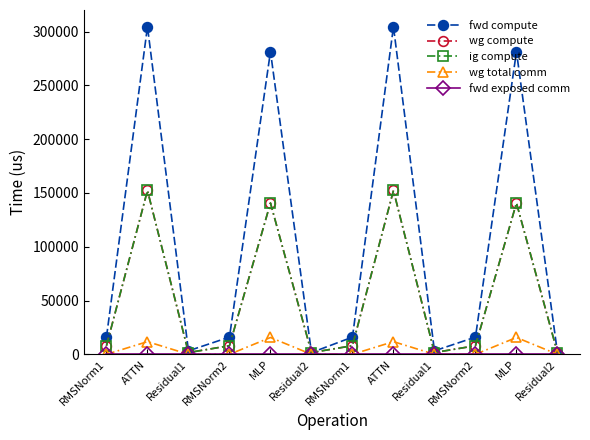

The fwd compute series shows 1618.7 at Residual2. True or false?

True